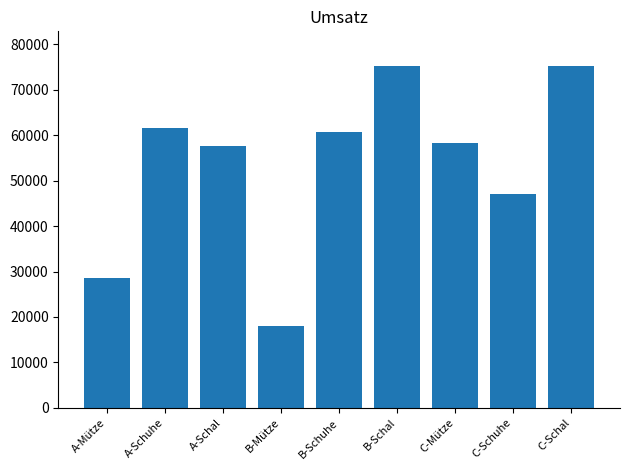

What is the sum of all values?

481911